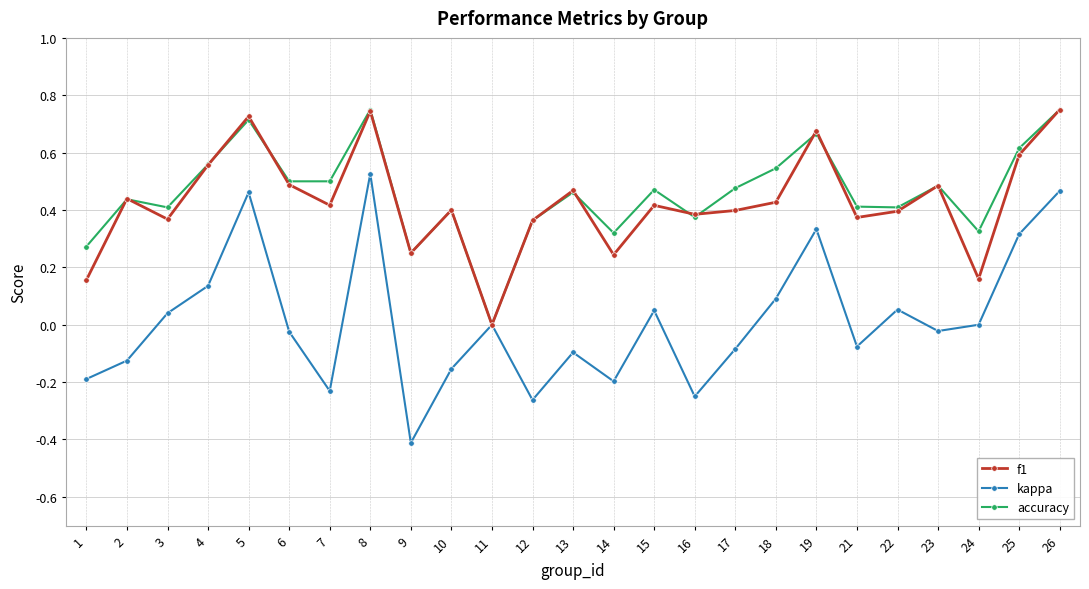

The accuracy series shows 0.7 at 19. True or false?

True